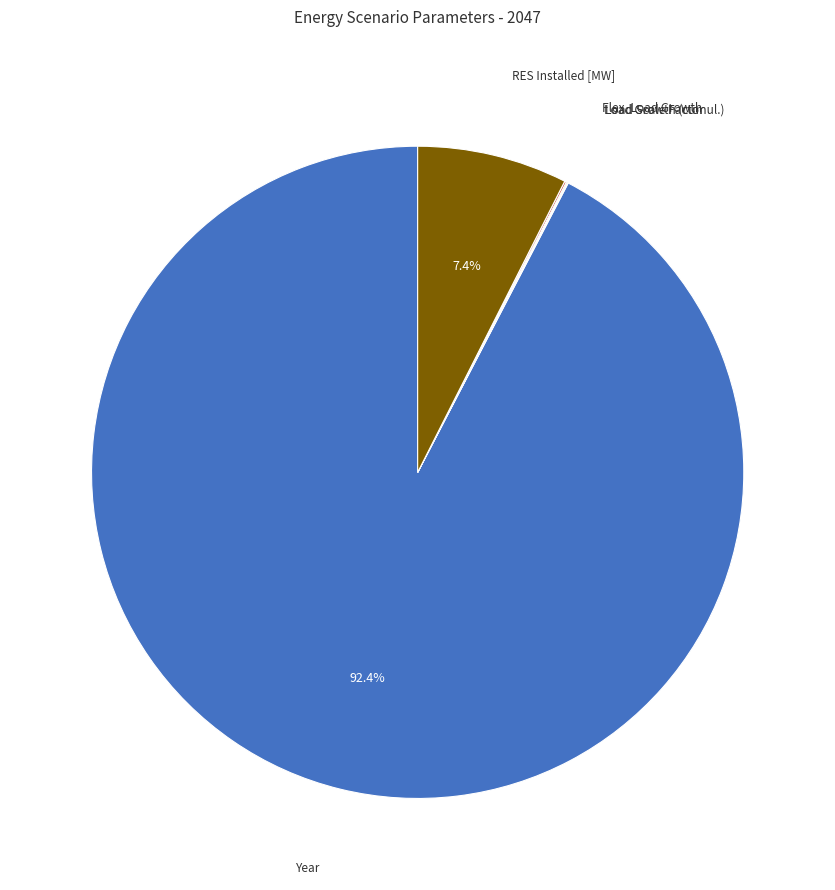

Is there any slice that represents more than half of the pie?

Yes